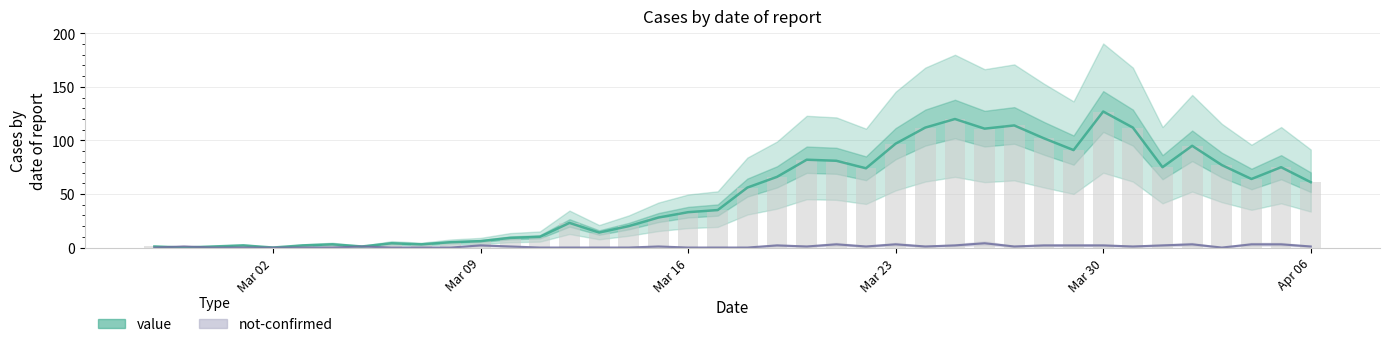

What is the difference between the maximum and minimum values in the value series?

127